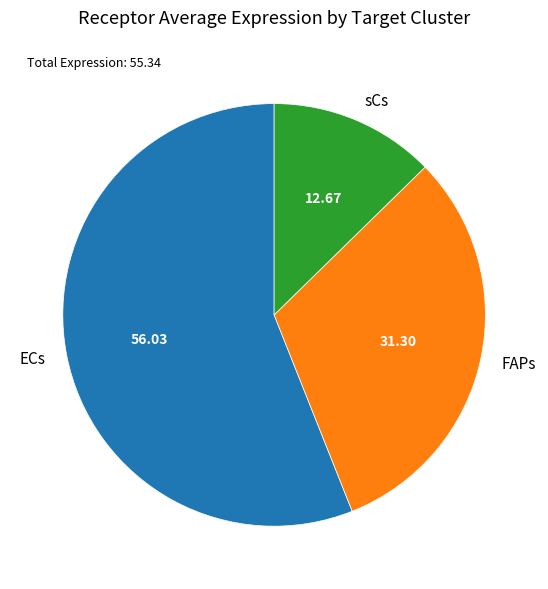

Approximately how many times larger is the value at ECs compared to FAPs?

1.8